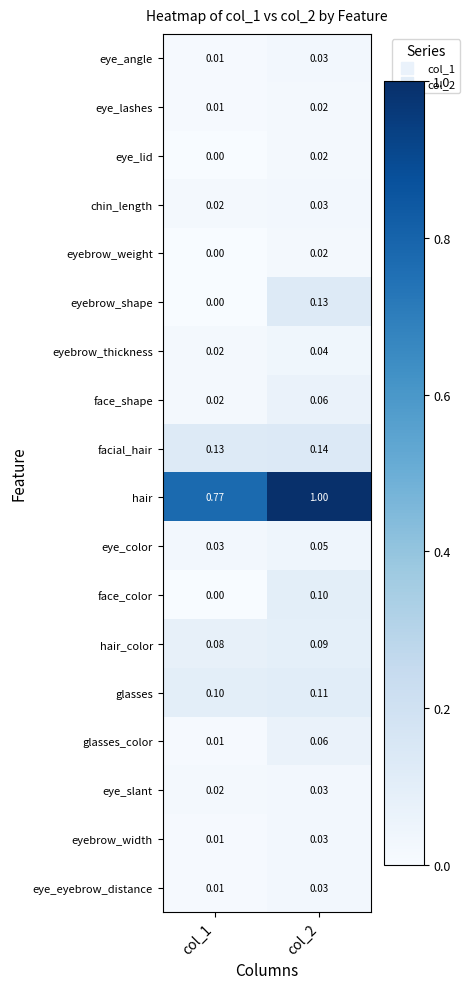

Which series has the largest range (max minus min)?

hair